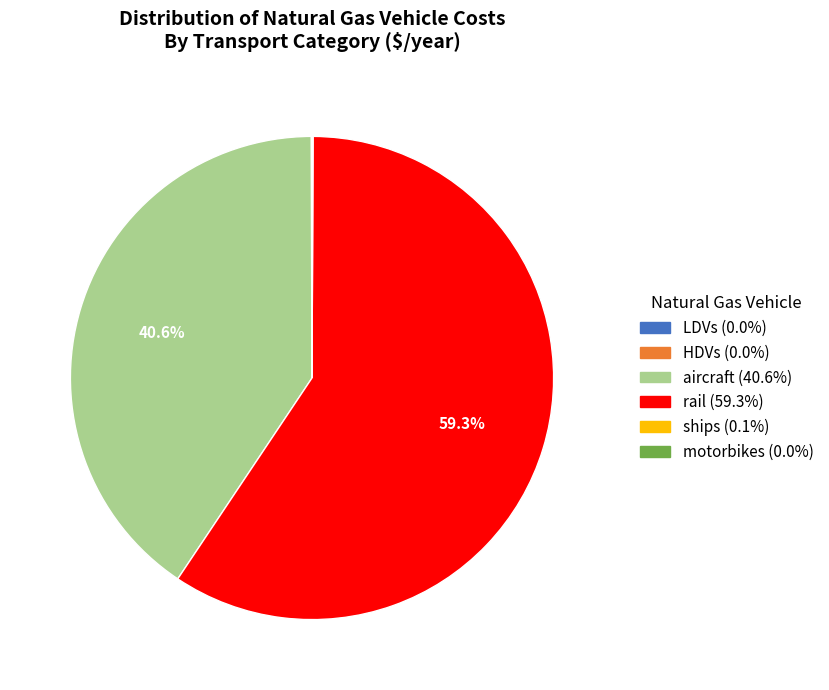

Is it true that aircraft is 41% of the pie?

True